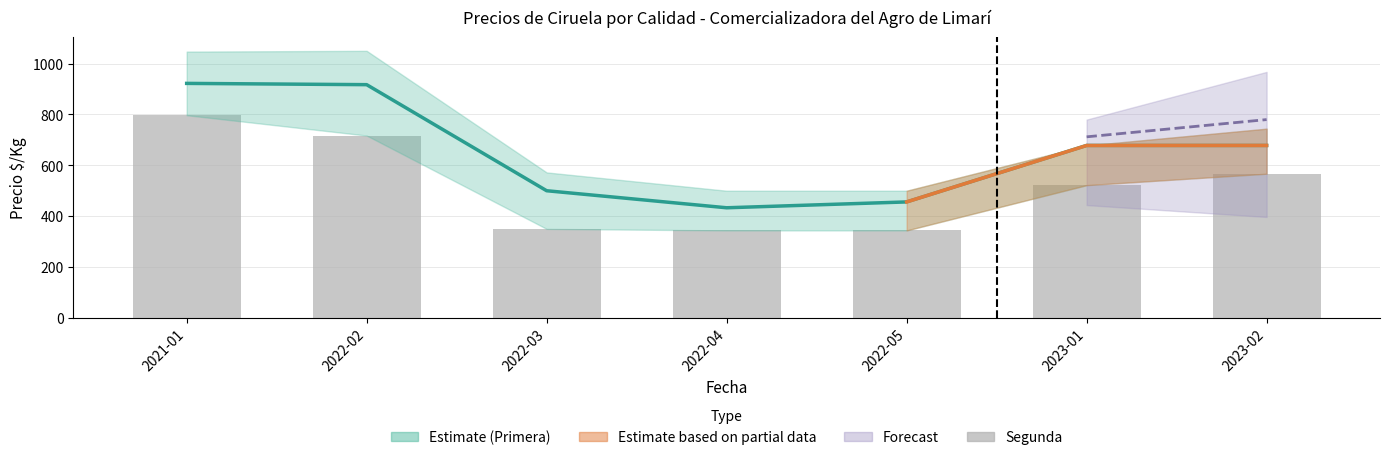

Which series has the widest spread of values?

Precio $/Kg (Primera)